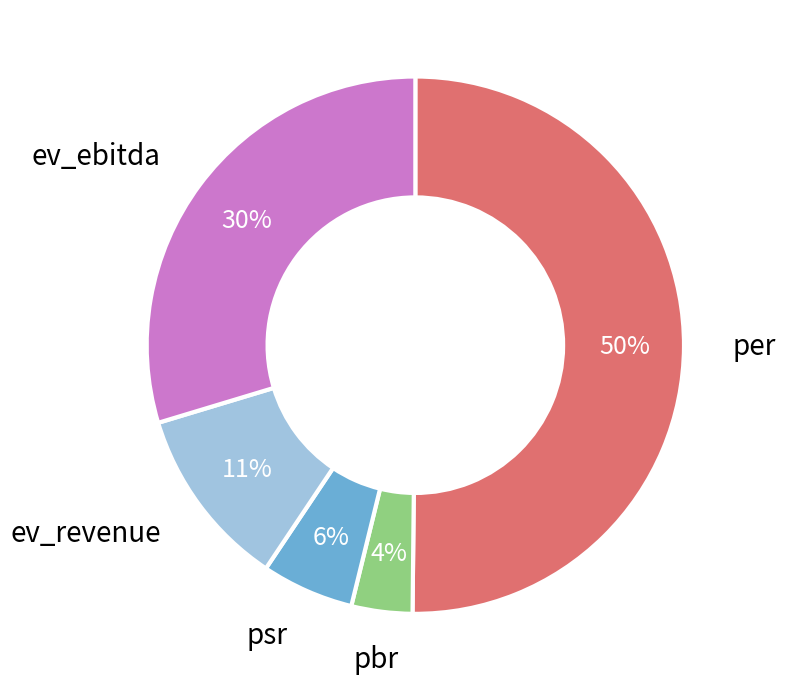

How many slices are in this pie chart?

5